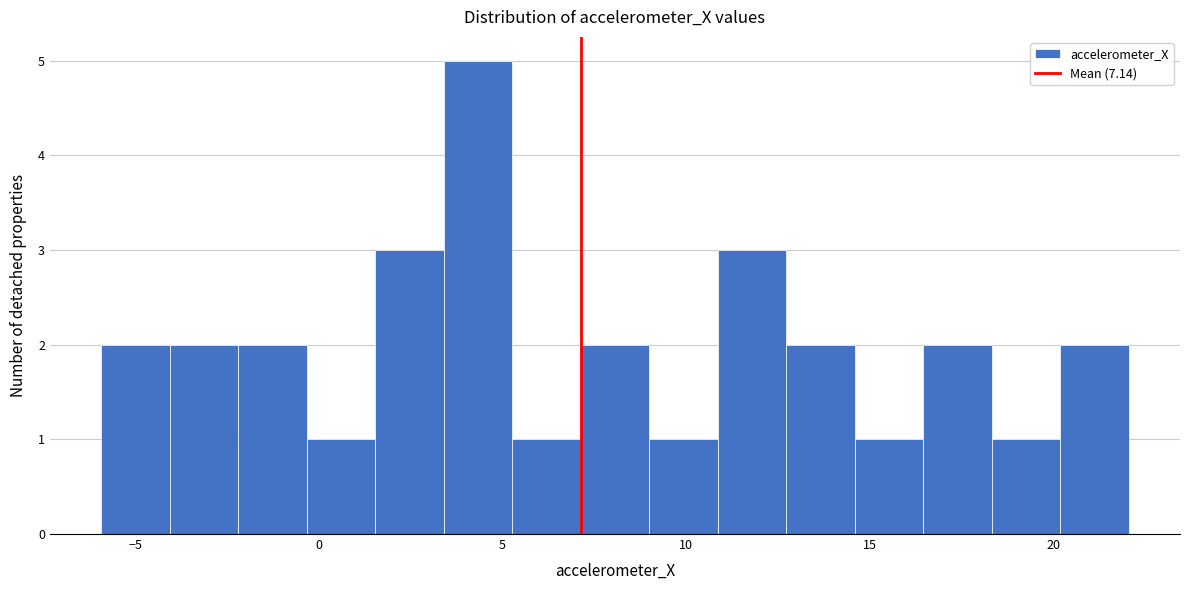

Read against the x-axis, roughly where is the centre of the tallest bar?

4.5